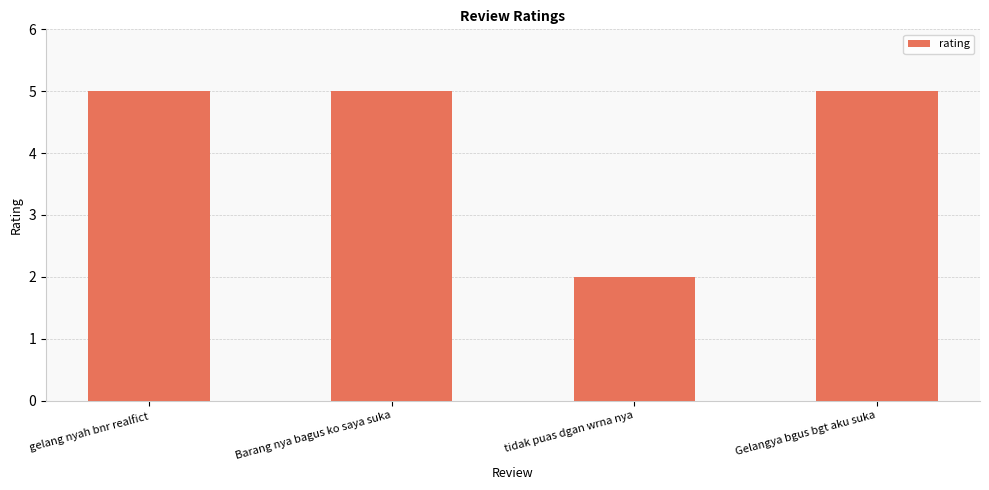

What is the value of the 4th bar from the left?

5